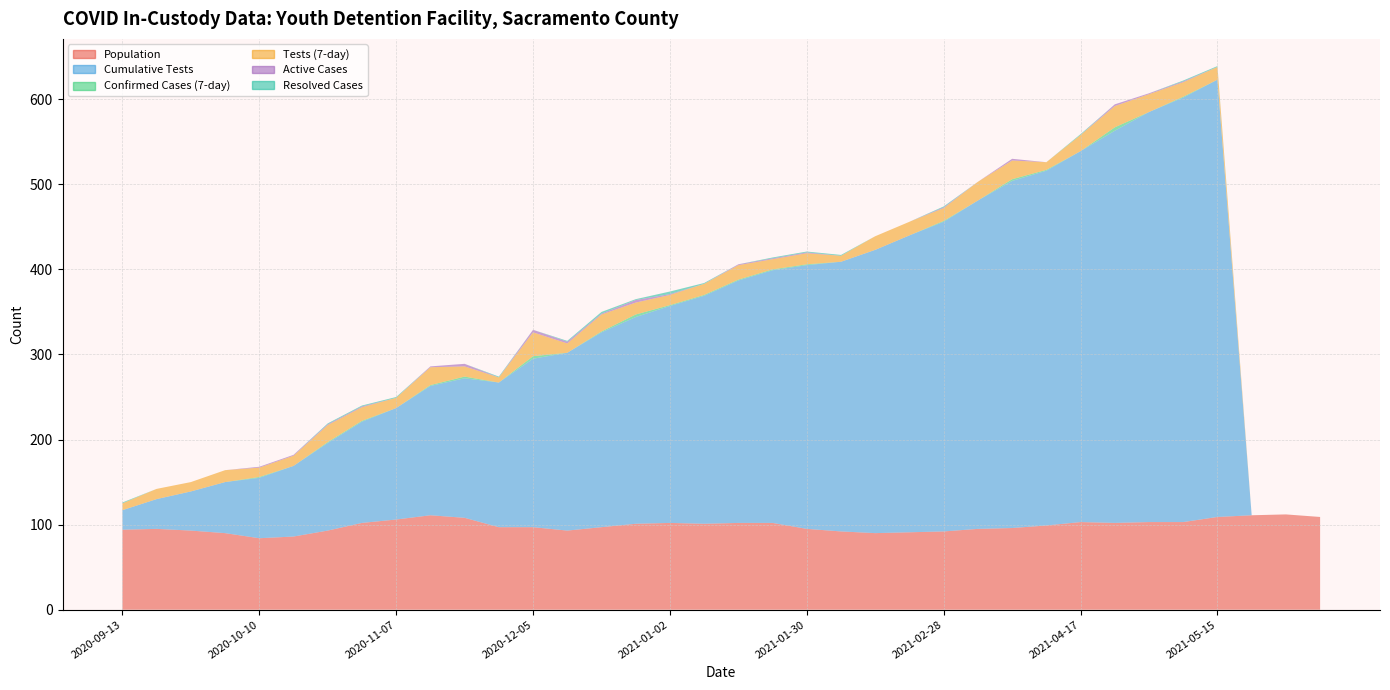

Reading left to right, transcribe all the data shown in this chart.

Population: 94	95	93	90	84	86	93	102	106	111	108	97	97	93	97	101	102	101	102	102	95	92	90	91	92	95	96	99	103	102	103	103	109	111	112	109
Cumulative Tests: 23	35	46	60	71	83	103	119	131	152	164	170	198	209	229	243	255	268	285	297	310	317	333	349	364	386	408	417	436	461	482	499	514	0	0	0
Confirmed Cases (7-day): 0	0	0	0	1	0	1	1	0	1	2	0	3	0	1	3	1	1	1	1	1	0	0	0	1	0	2	1	0	4	0	1	0	0	0	0
Tests (7-day): 8	12	11	14	11	12	20	16	12	21	12	6	28	11	20	14	12	13	17	12	13	7	16	16	15	22	22	9	19	25	21	17	15	0	0	0
Active Cases: 0	0	0	0	1	1	1	1	0	1	3	0	3	2	1	3	1	0	1	1	1	0	0	0	1	0	2	0	0	2	1	1	0	0	0	0
Resolved Cases: 1	0	0	0	0	0	1	1	1	0	0	1	0	1	2	1	3	1	0	1	1	1	0	0	1	0	0	0	1	0	0	1	1	0	0	0